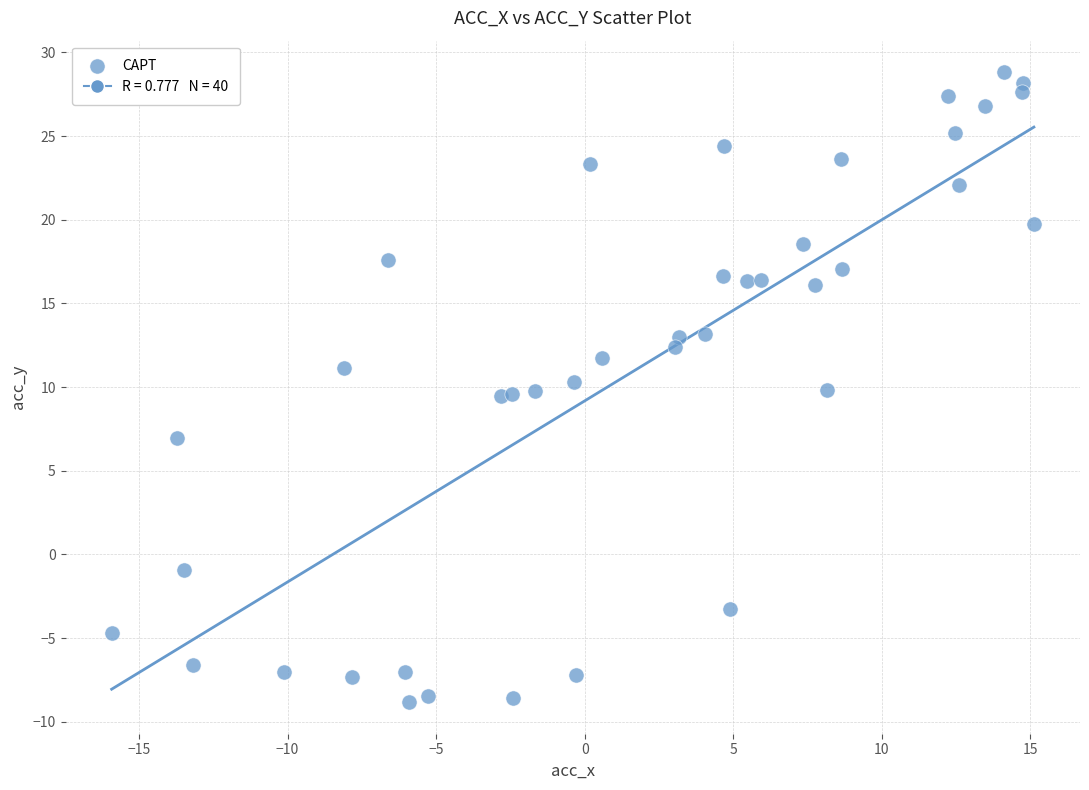

What is the range of X values (max minus min)?

31.0